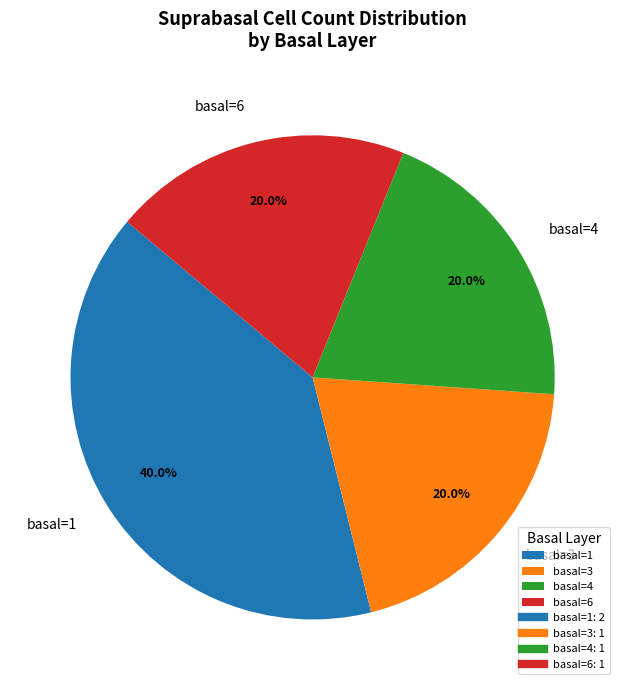

Is there a majority slice in this chart?

No